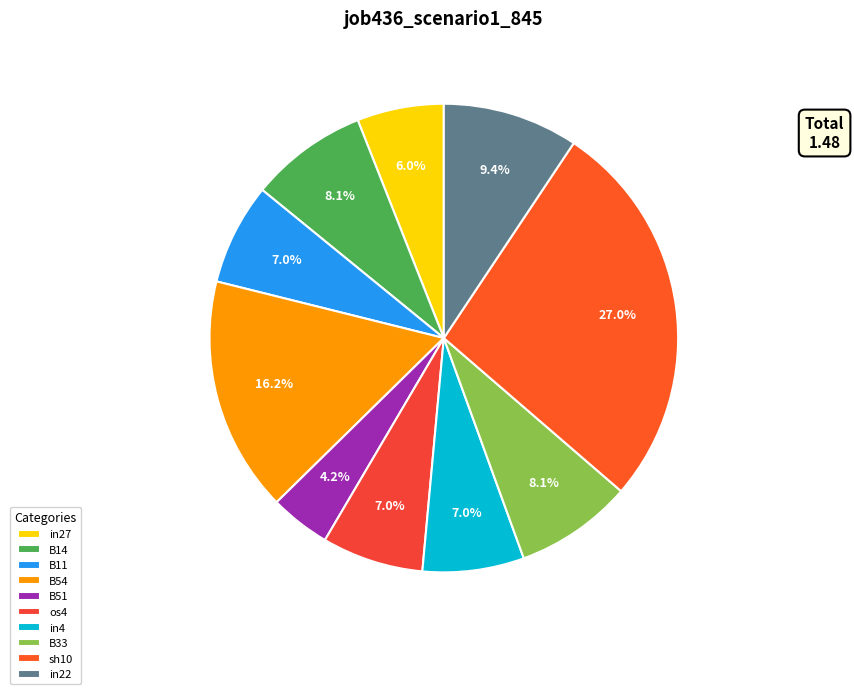

Which slice is the largest?

sh10